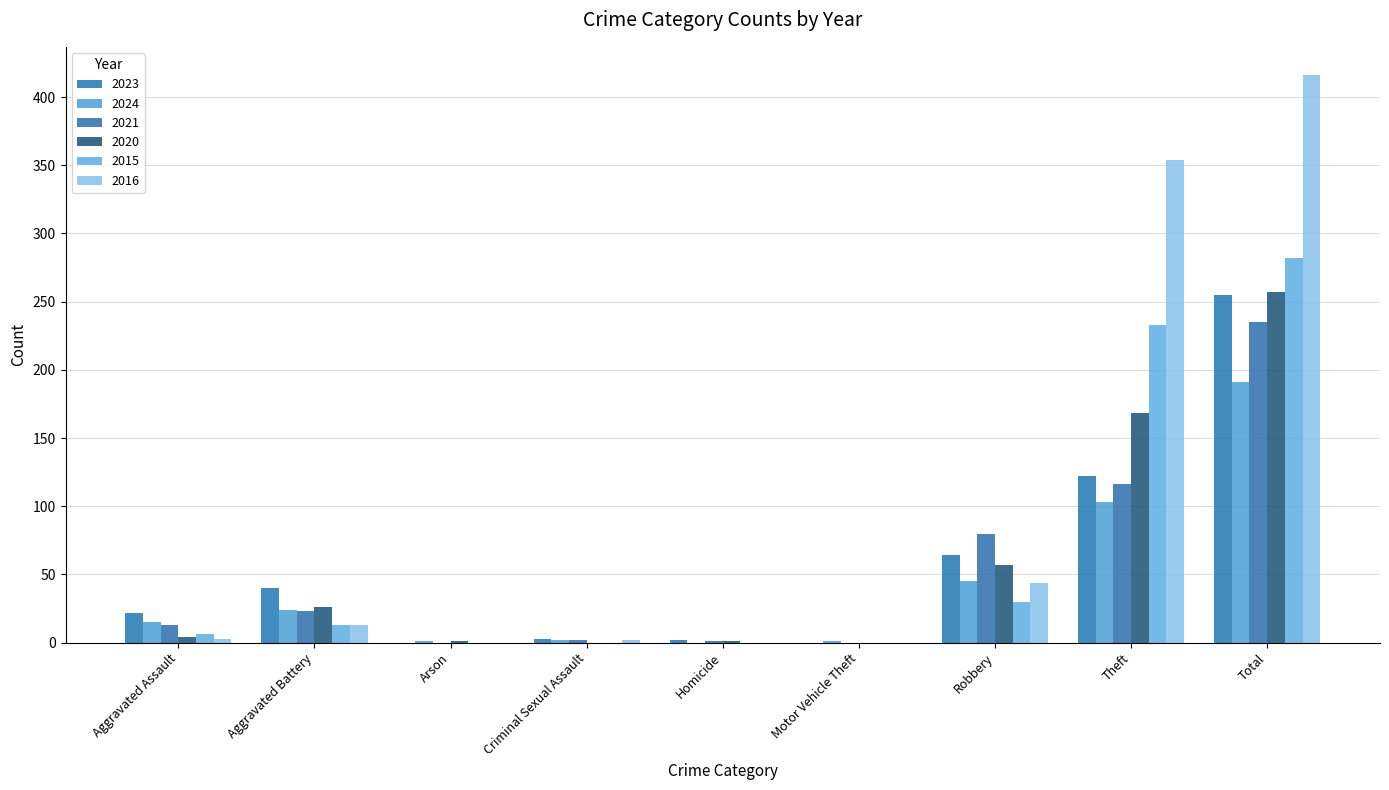

What is the maximum value shown in the chart?

416